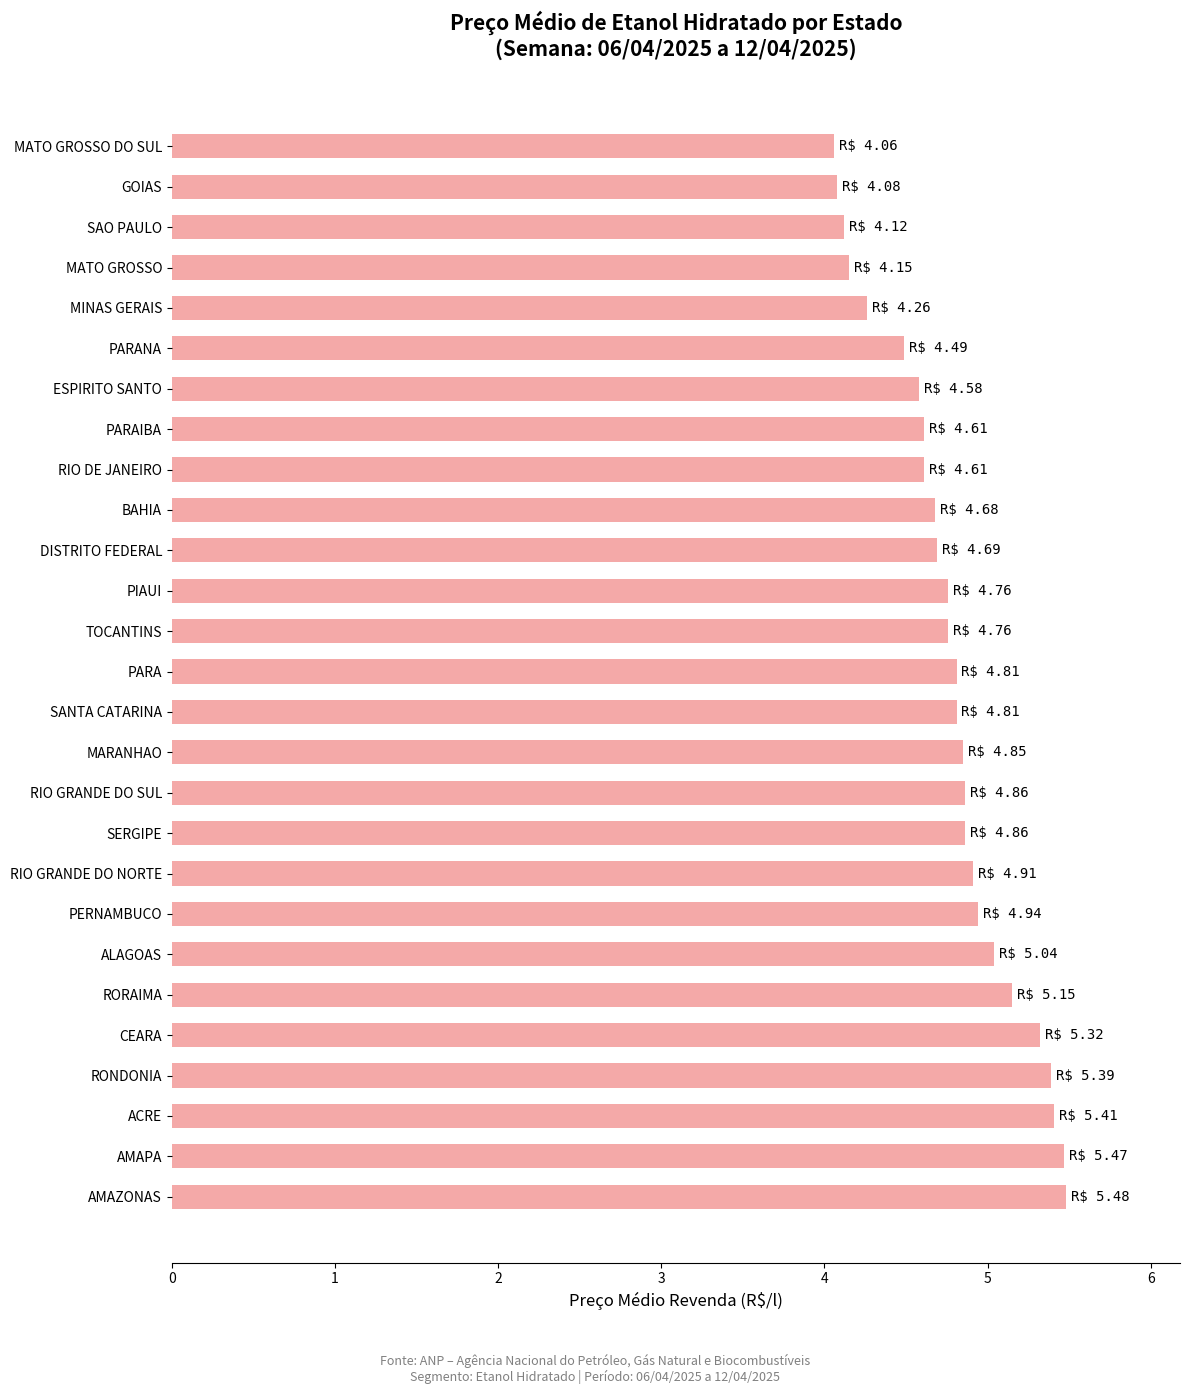

True or false: the data shows 2.3 at PARANA.

False